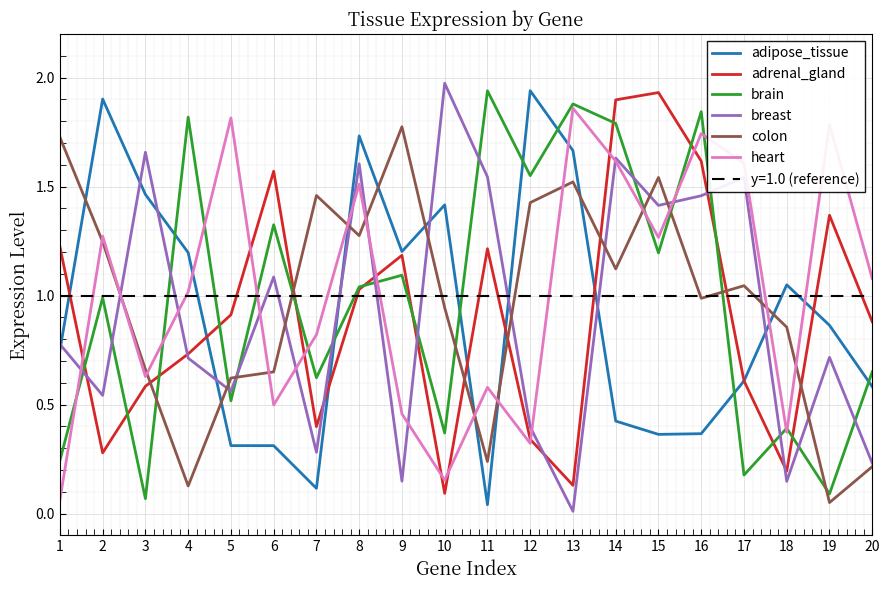

At which category does adrenal_gland reach its first local valley?

2